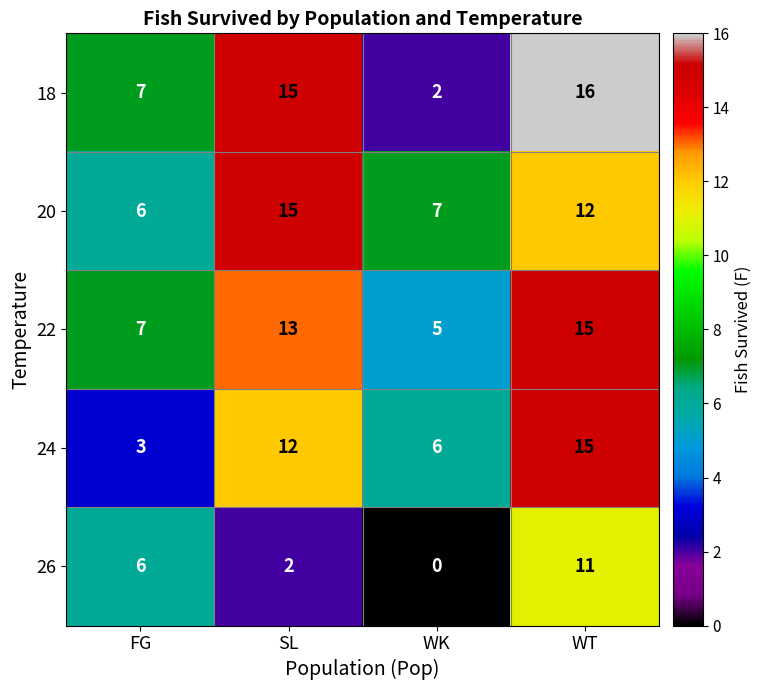

At which category is the sum across all series the highest?

WT